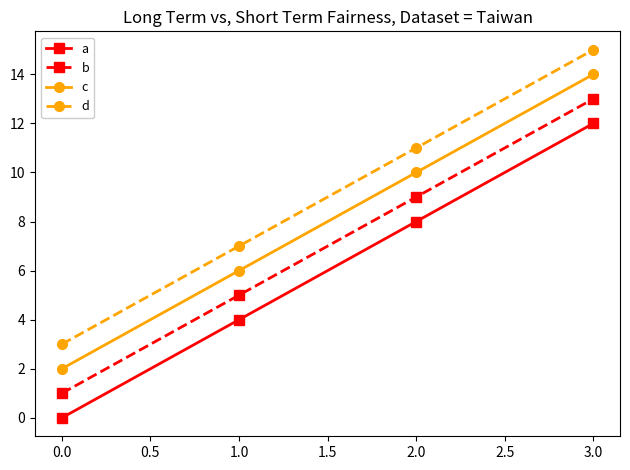

True or false: d has a value of 25 at 3.0.

False